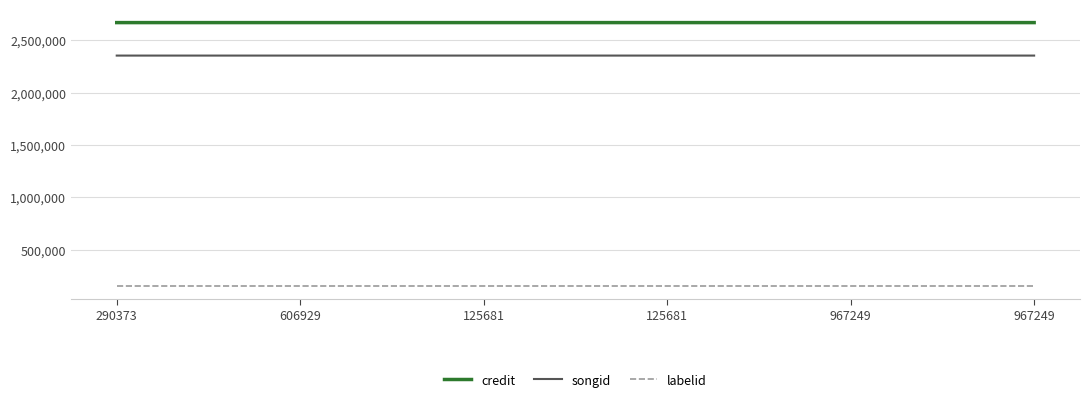

What are all the series names shown in the legend?

credit, songid, labelid